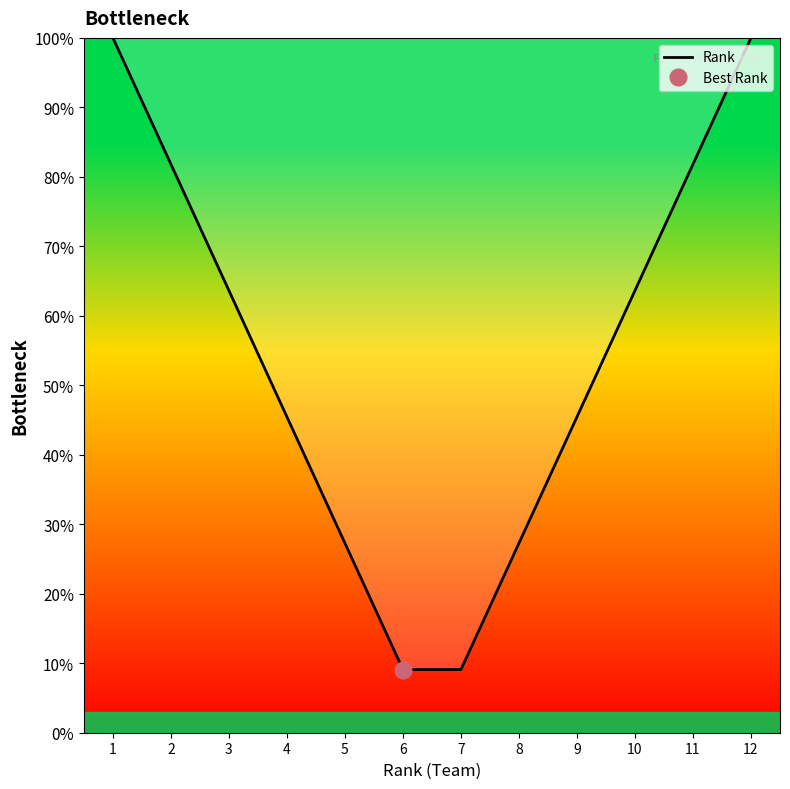

Rank the categories by value from highest to lowest.

1, 12, 2, 11, 3, 10, 4, 9, 5, 8, 6, 7